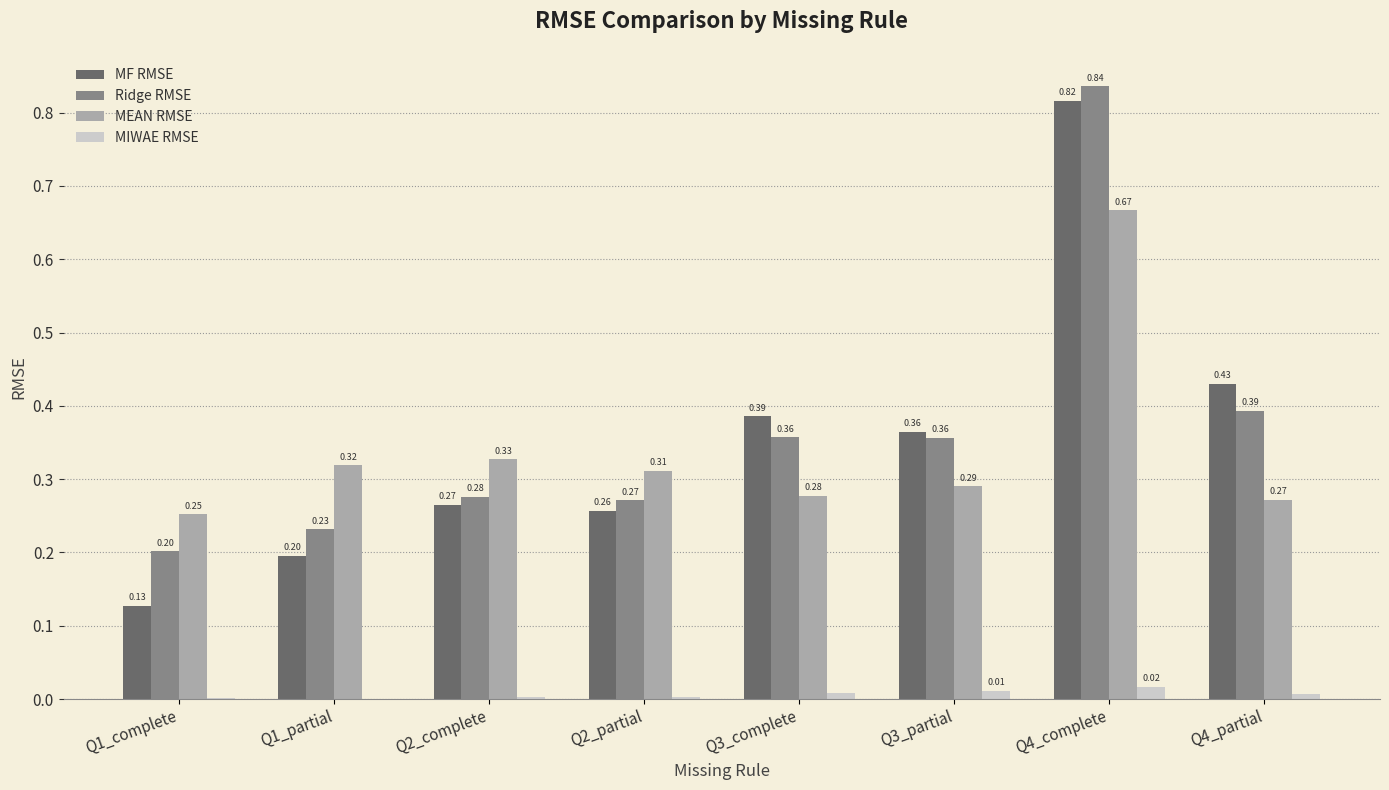

Which series has the largest total across all categories?

Ridge RMSE